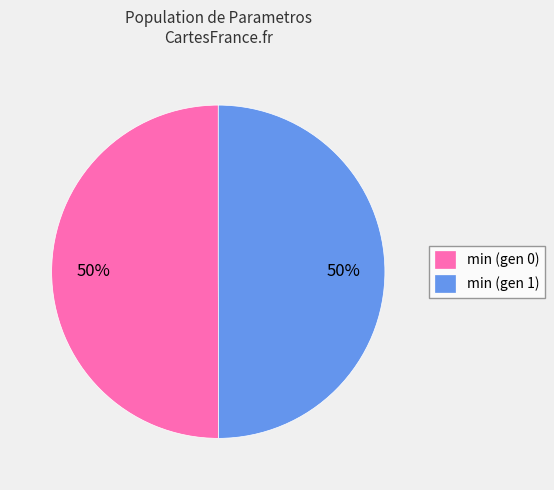

Approximately how many times larger is the value at min (gen 1) compared to min (gen 0)?

1.0